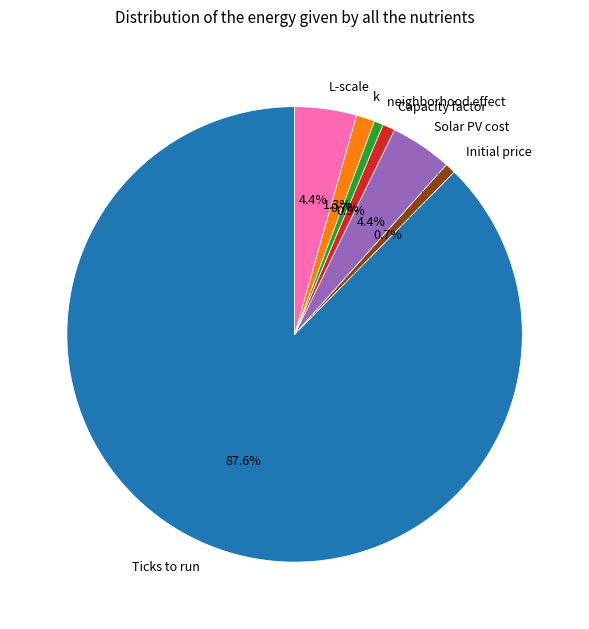

What is the largest slice in the pie chart?

Ticks to run